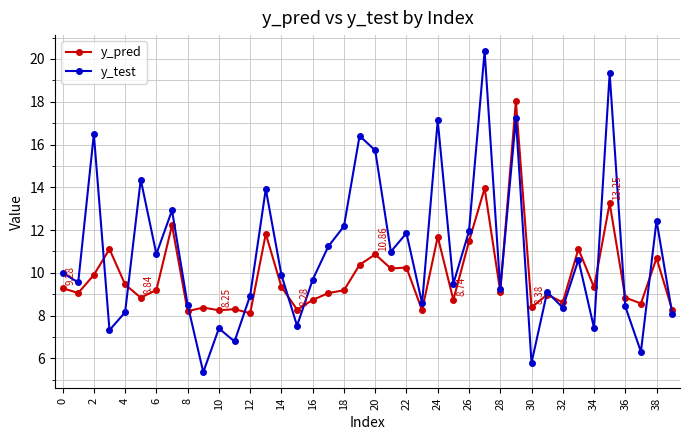

True or false: y_test has more than 2 points higher than both neighbors.

True